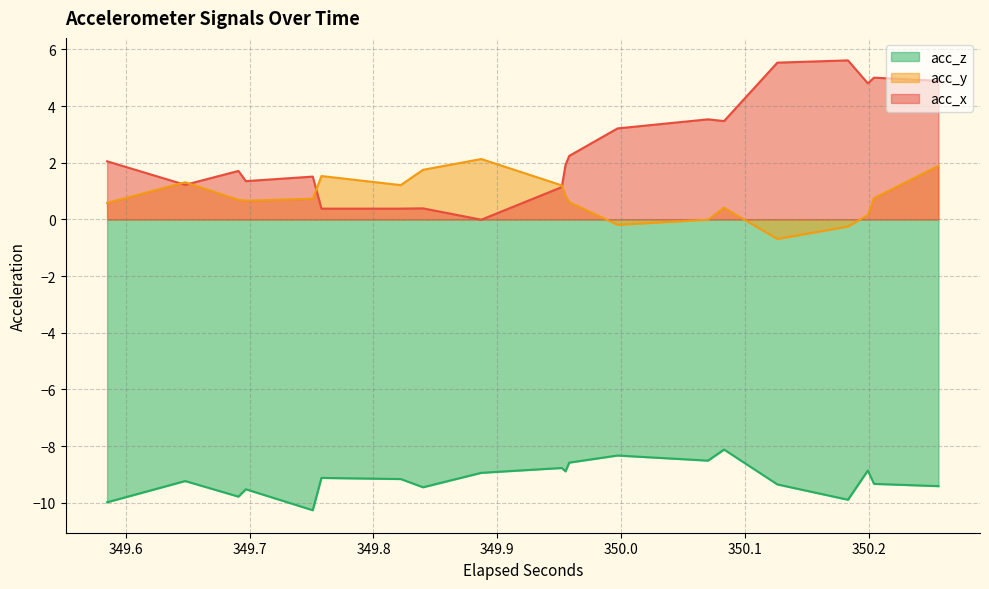

Which series has the largest total across all categories?

acc_x